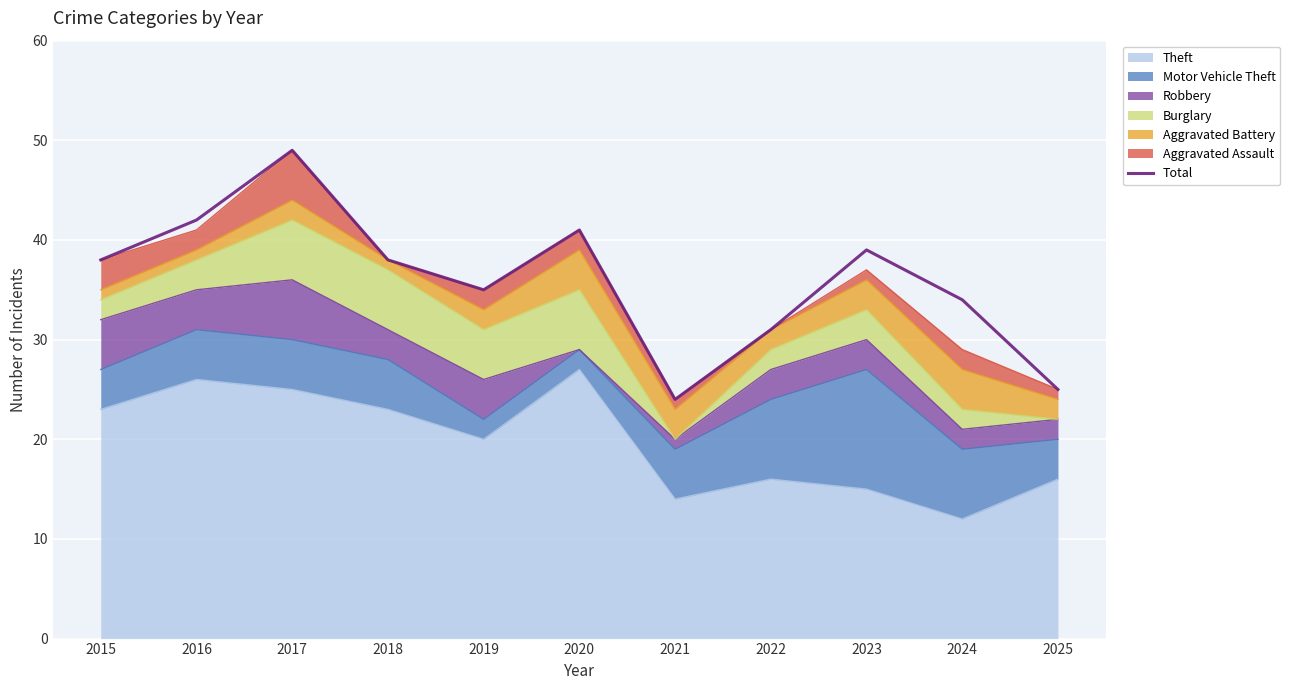

At which category does the data reach its first local valley?

2019